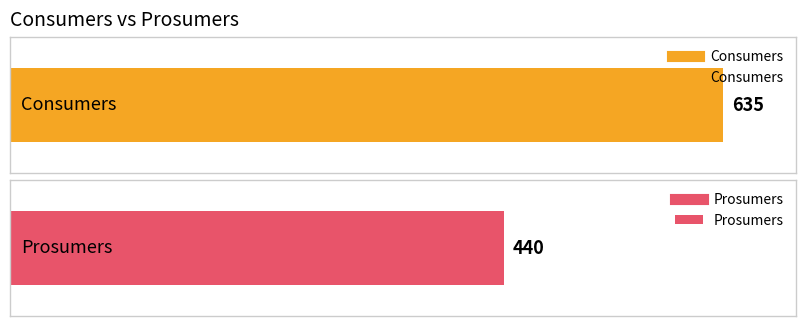

Is it true that Prosumers equals 440 at 4?

True